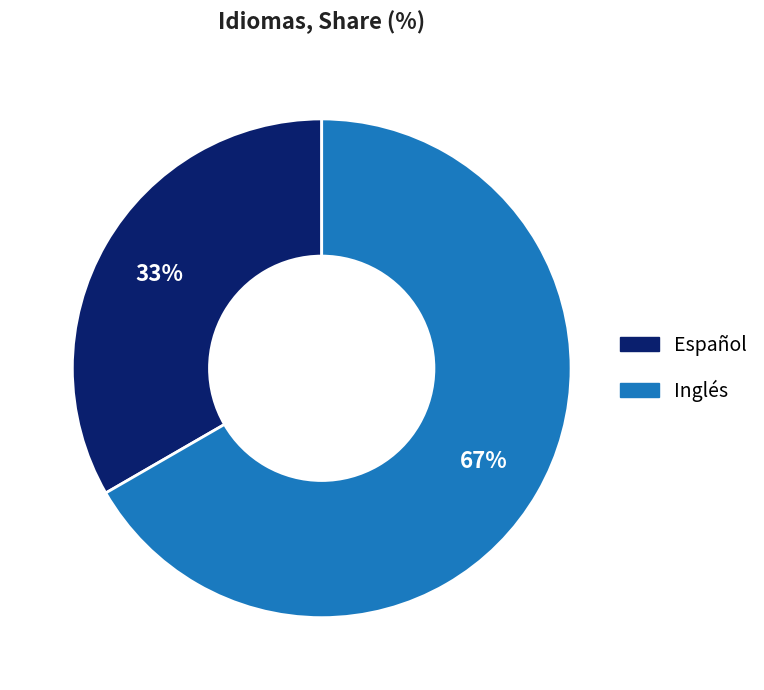

To the nearest percent, what is the combined percentage of Inglés and Español?

100%